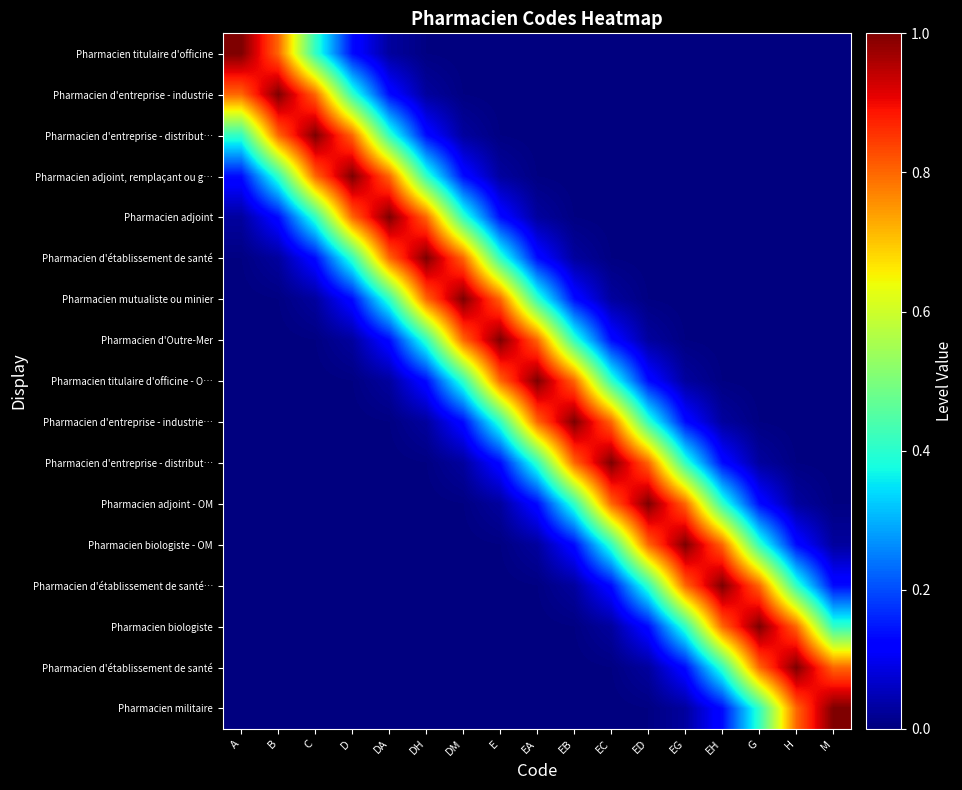

Count the number of data series in this chart.

17